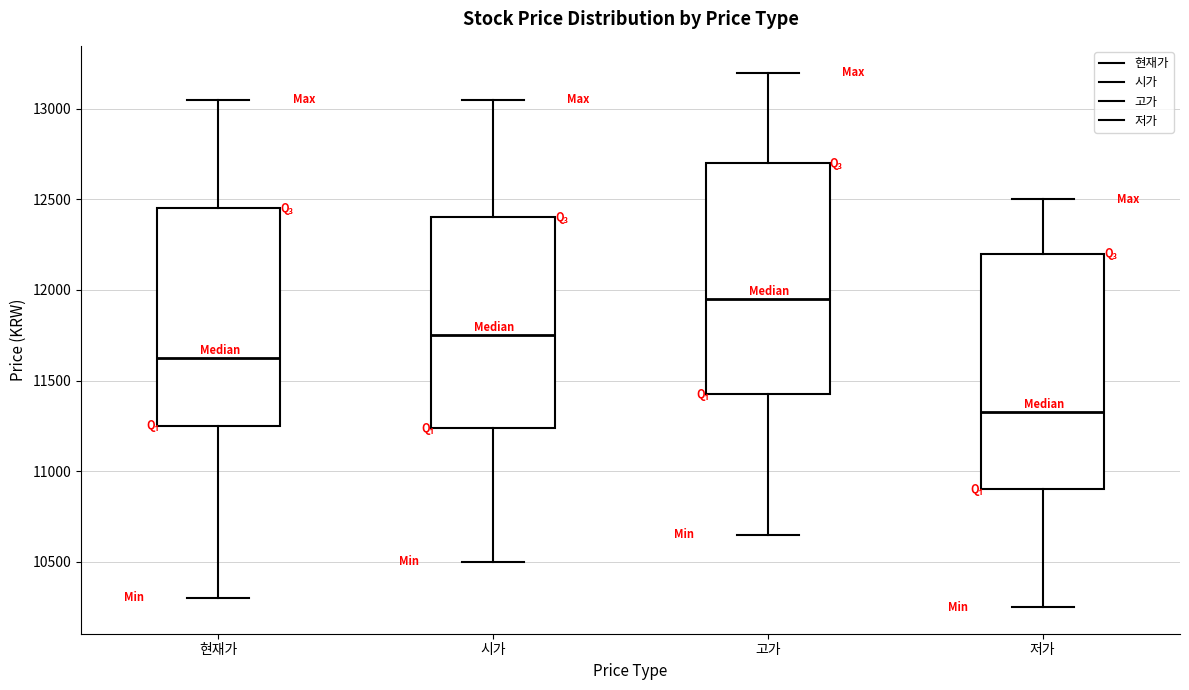

Where does the upper whisker of the box for 고가 end on the y-axis? The values are not printed on the chart, so give them approximately, as read against the axis.

13200